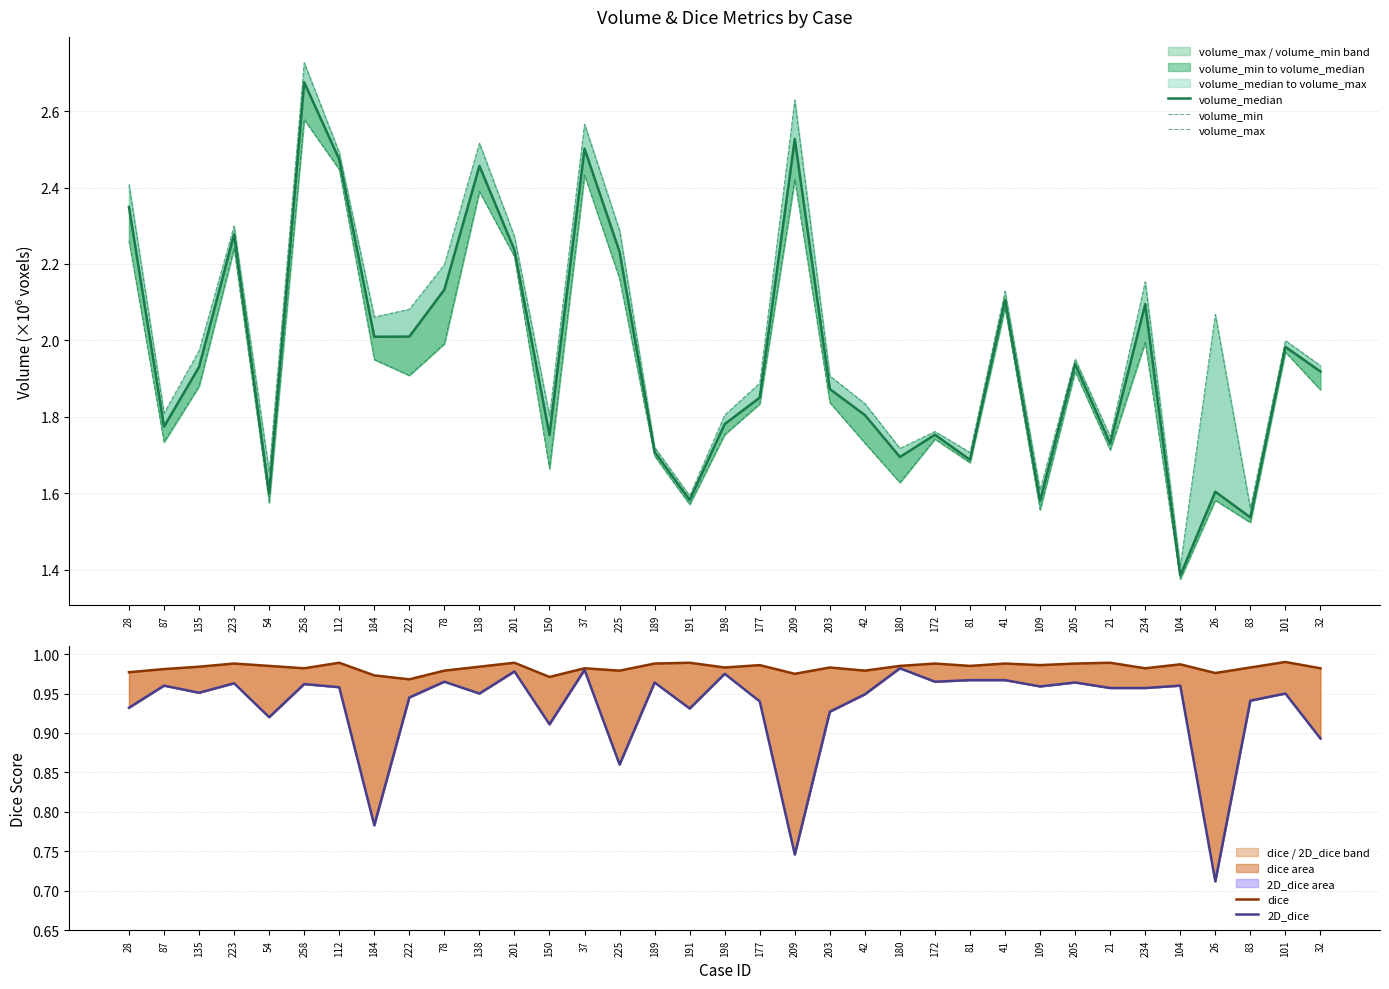

What is the label of the 3rd point from the right?

83